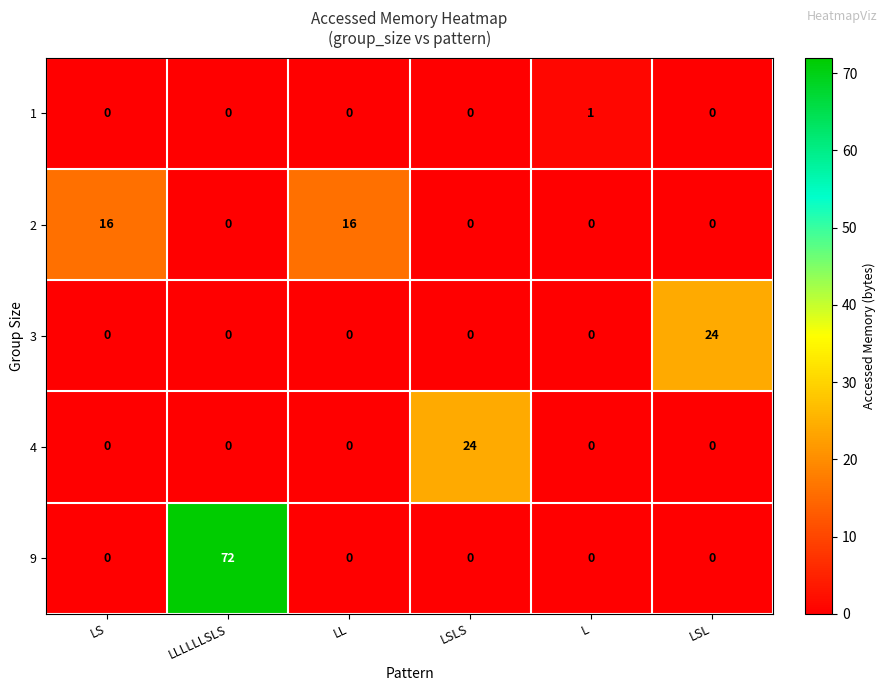

What is the spread (max minus min) of values at LSL?

24